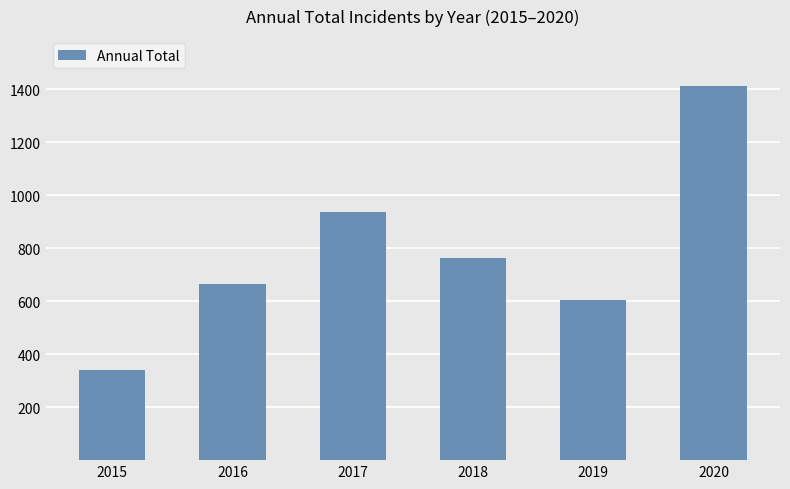

Does the chart contain any negative values?

No